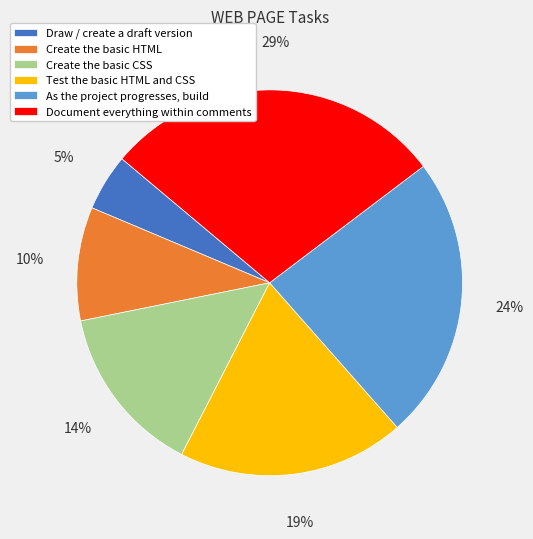

What percentage is the Test the basic HTML and CSS slice, to the nearest percent?

19%